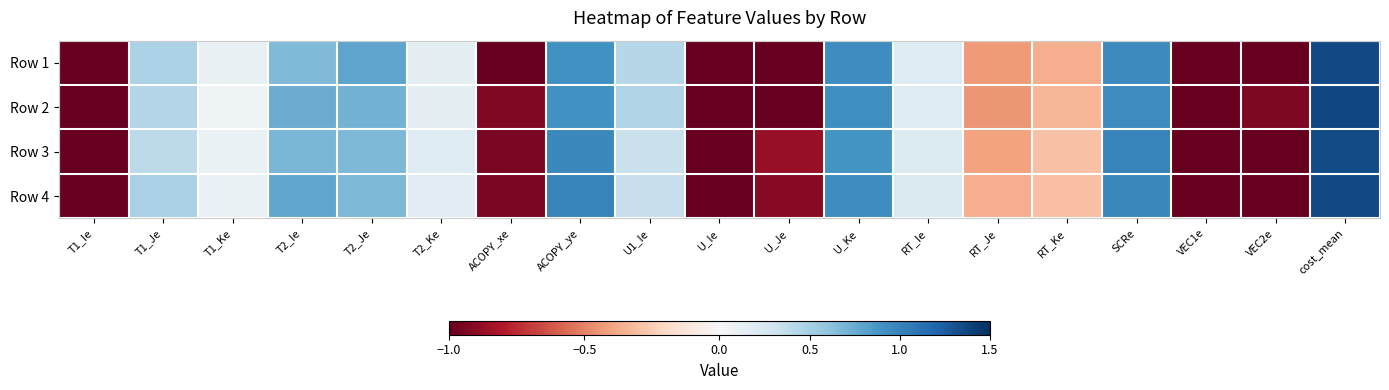

Reading left to right, list all the values displayed in this chart.

Row 1: T1_Ie=-1.0	T1_Je=0.5	T1_Ke=0.1	T2_Ie=0.7	T2_Je=0.8	T2_Ke=0.1	ACOPY_xe=-1.0	ACOPY_ye=0.9	U1_Ie=0.4	U_Ie=-1.0	U_Je=-1.0	U_Ke=0.9	RT_Ie=0.2	RT_Je=-0.4	RT_Ke=-0.4	SCRe=1.0	VEC1e=-1.0	VEC2e=-1.0	cost_mean=1.4
Row 2: T1_Ie=-1.0	T1_Je=0.4	T1_Ke=0.1	T2_Ie=0.7	T2_Je=0.7	T2_Ke=0.2	ACOPY_xe=-0.9	ACOPY_ye=0.9	U1_Ie=0.4	U_Ie=-1.0	U_Je=-1.0	U_Ke=0.9	RT_Ie=0.2	RT_Je=-0.4	RT_Ke=-0.3	SCRe=0.9	VEC1e=-1.0	VEC2e=-0.9	cost_mean=1.4
Row 3: T1_Ie=-1.0	T1_Je=0.4	T1_Ke=0.1	T2_Ie=0.7	T2_Je=0.7	T2_Ke=0.2	ACOPY_xe=-0.9	ACOPY_ye=1.0	U1_Ie=0.3	U_Ie=-1.0	U_Je=-0.9	U_Ke=0.9	RT_Ie=0.2	RT_Je=-0.4	RT_Ke=-0.3	SCRe=1.0	VEC1e=-1.0	VEC2e=-1.0	cost_mean=1.3
Row 4: T1_Ie=-1.0	T1_Je=0.5	T1_Ke=0.1	T2_Ie=0.8	T2_Je=0.7	T2_Ke=0.2	ACOPY_xe=-0.9	ACOPY_ye=1.0	U1_Ie=0.3	U_Ie=-1.0	U_Je=-0.9	U_Ke=0.9	RT_Ie=0.2	RT_Je=-0.4	RT_Ke=-0.3	SCRe=1.0	VEC1e=-1.0	VEC2e=-1.0	cost_mean=1.4